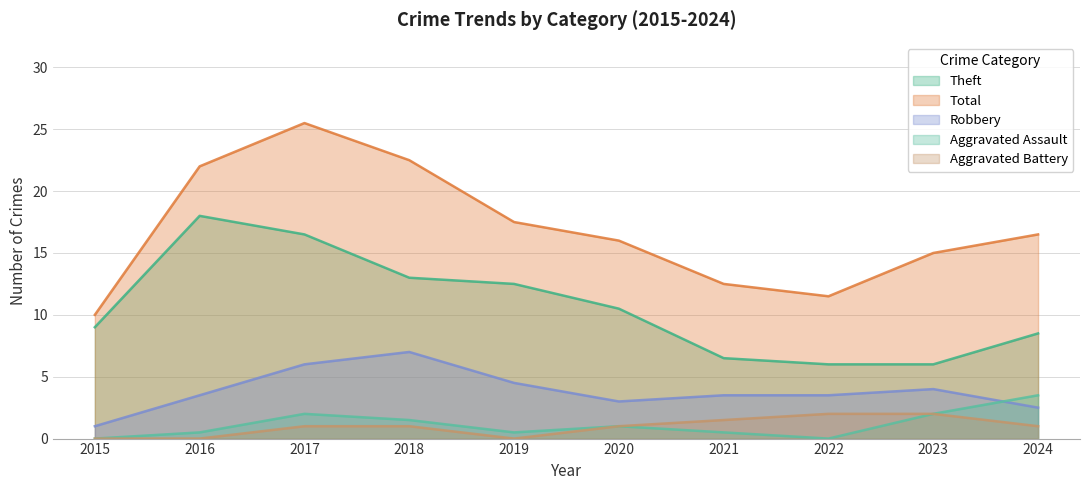

In Aggravated Assault, how many points are higher than both neighbors (excluding endpoints)?

2